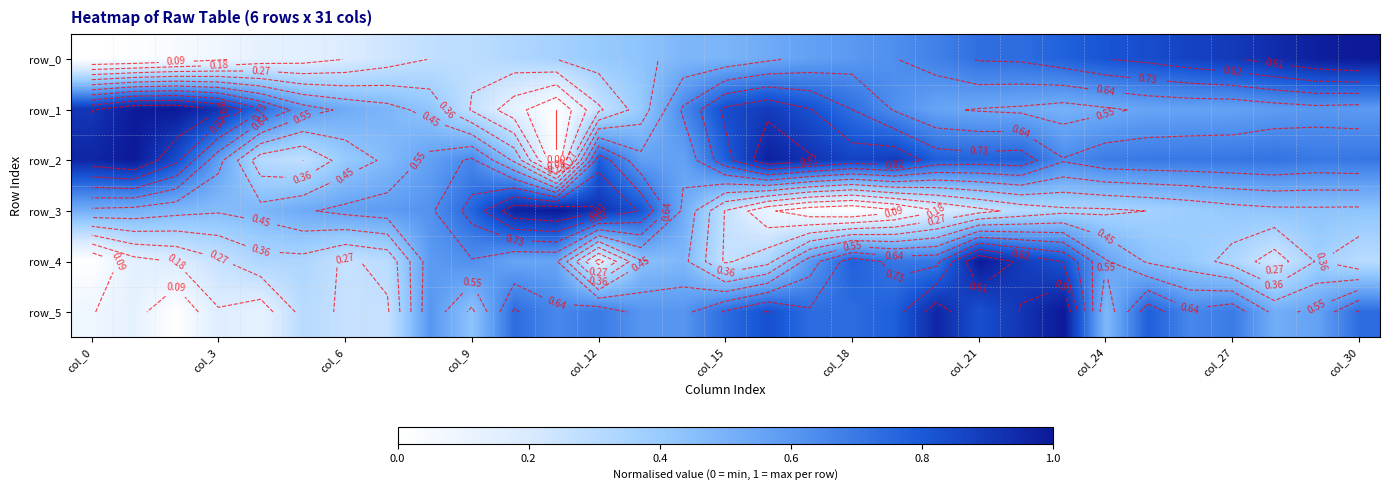

How many values in the row_5 series exceed 0?

30